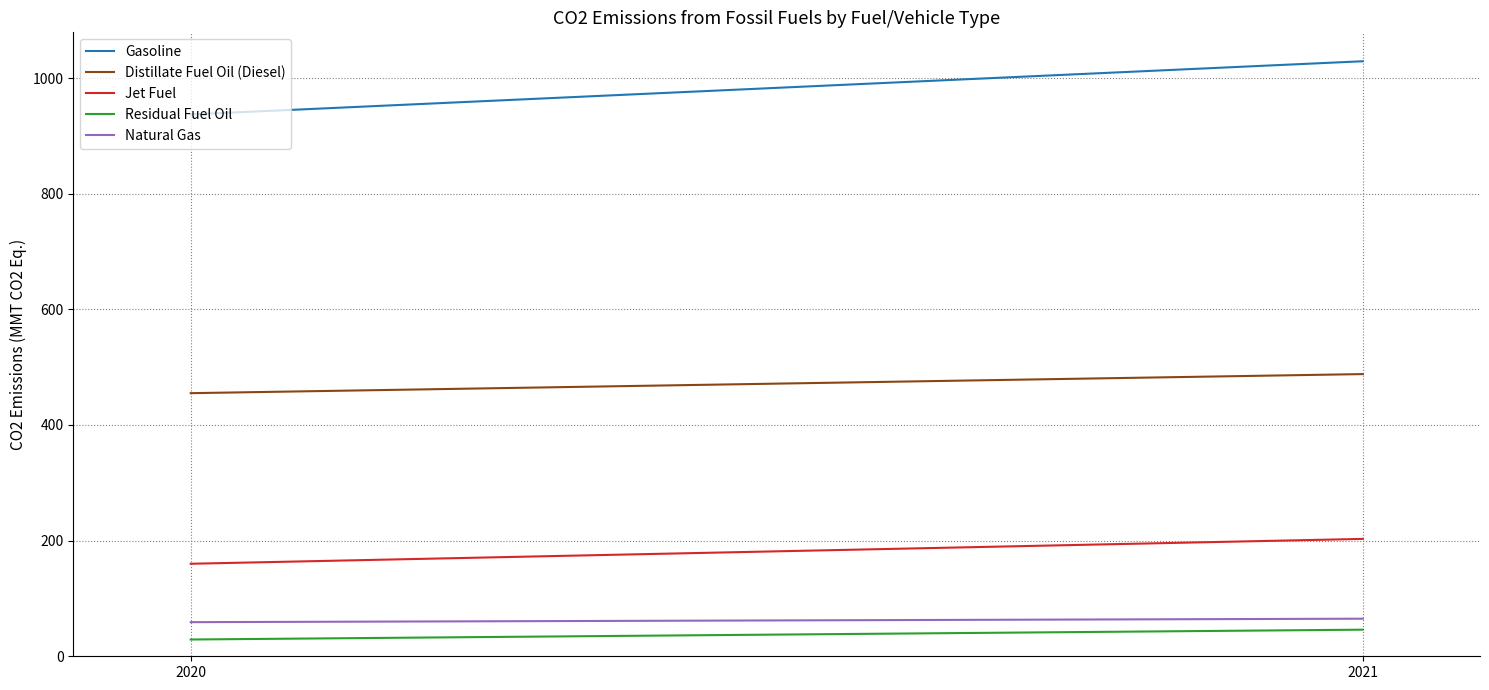

Reading left to right, what are all the values shown in this chart?

Gasoline: 937	1029
Distillate Fuel Oil (Diesel): 455	488
Jet Fuel: 160	203
Residual Fuel Oil: 29	46
Natural Gas: 59	65